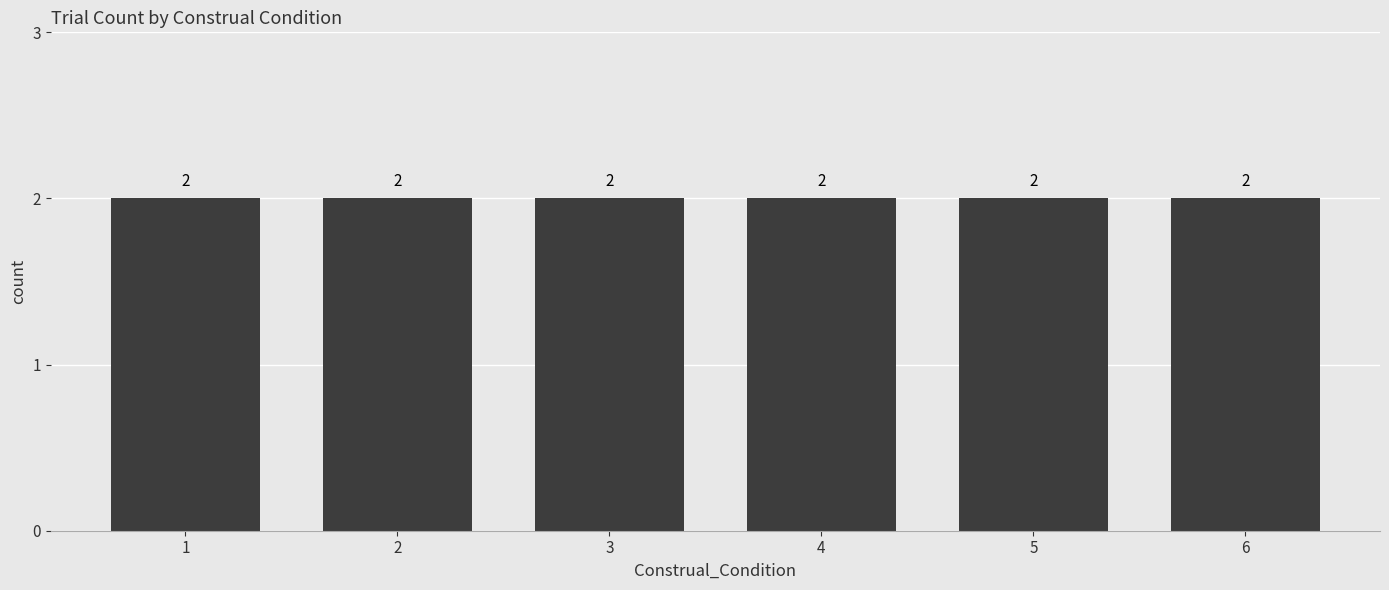

Where is the data nearest to the value 3?

2